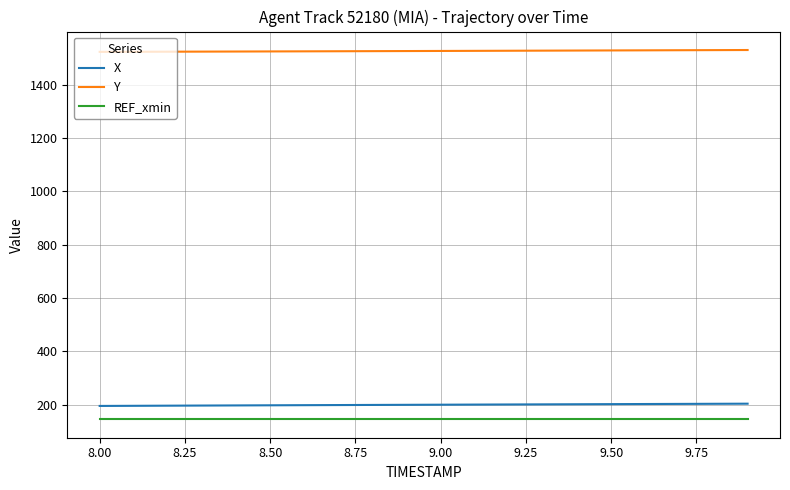

What is the maximum value shown in the chart?

1530.5